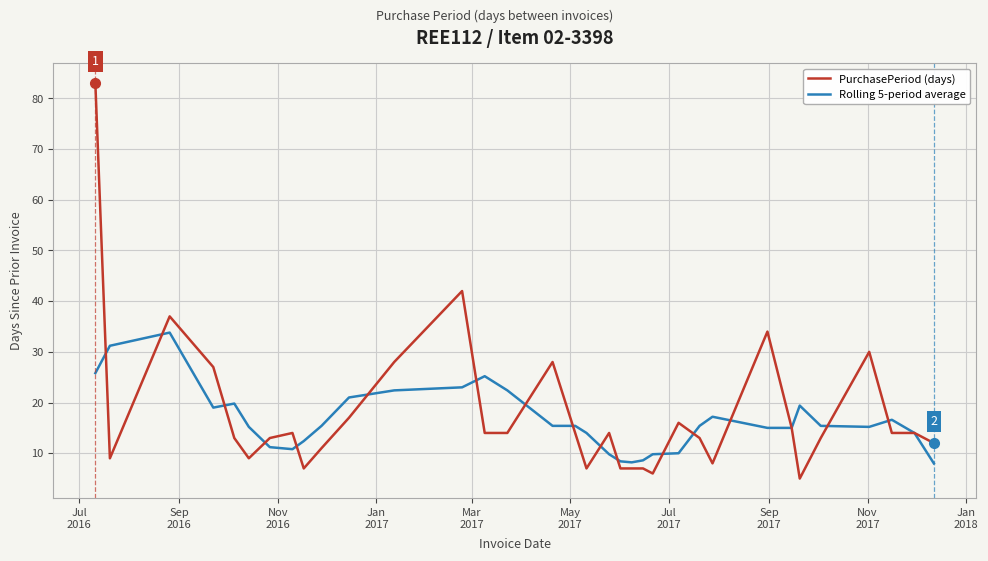

What is the difference between the maximum and minimum values in the Rolling 5-period average series?

25.8